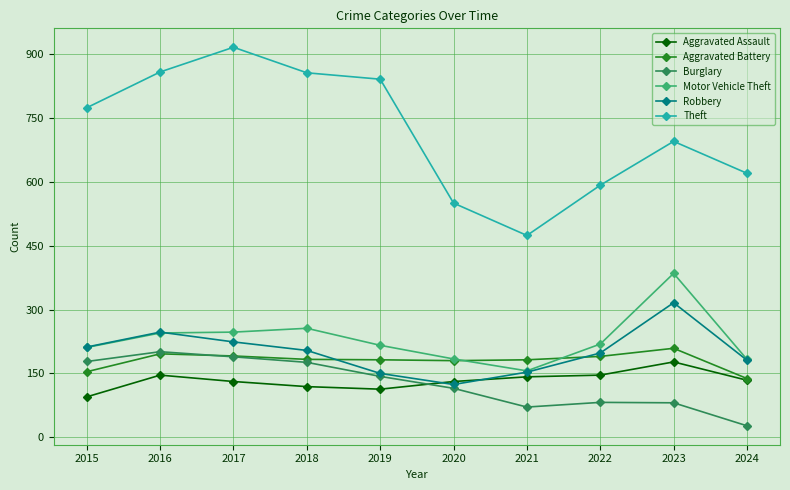

True or false: Aggravated Assault and Theft intersect in this chart.

False